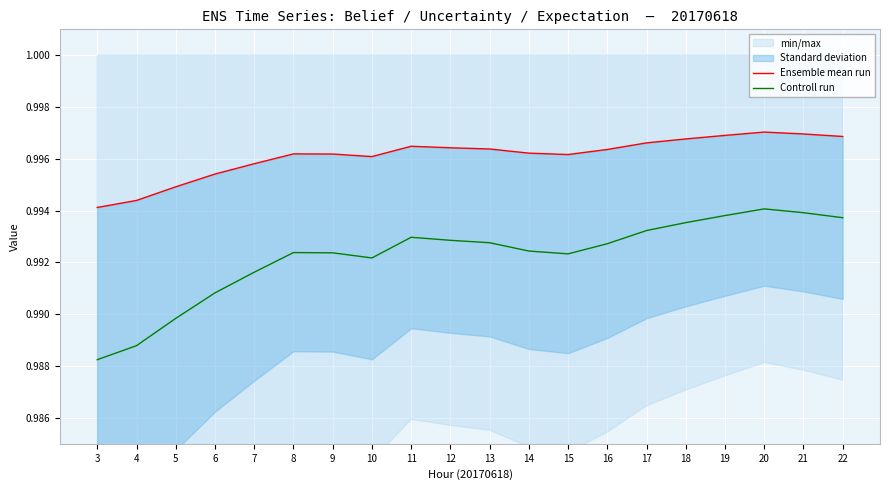

True or false: Ensemble mean run has a value of 1.6 at 7.

False